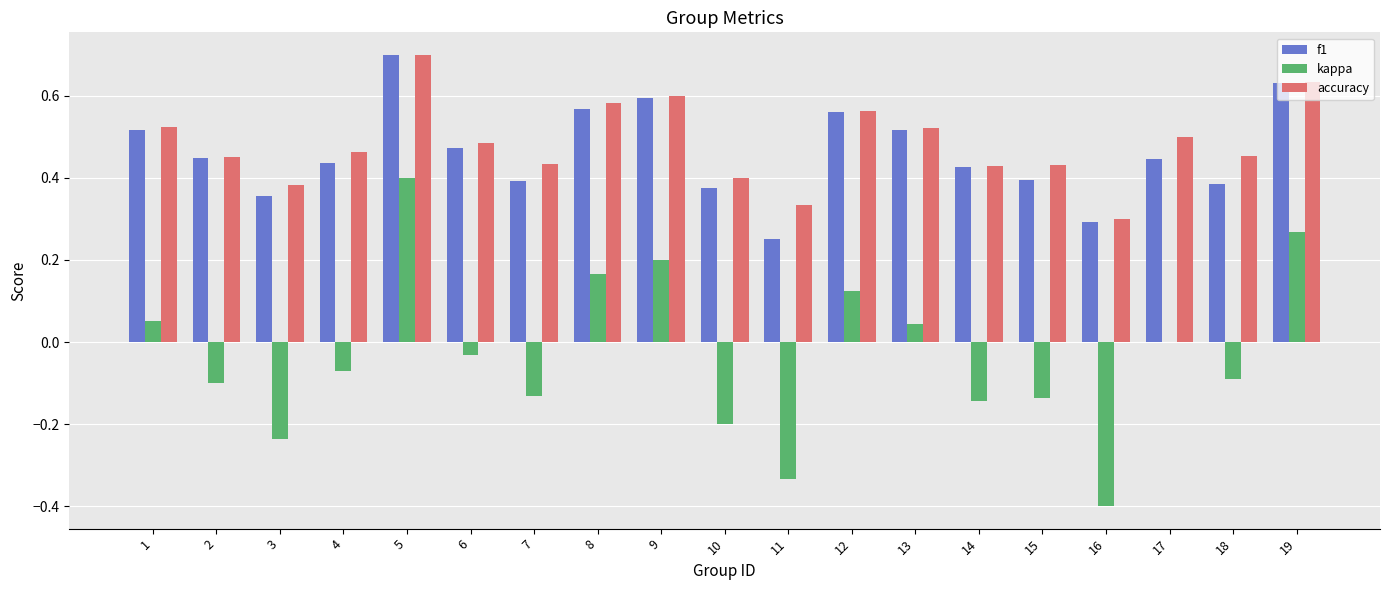

How many data points does each series have?

19